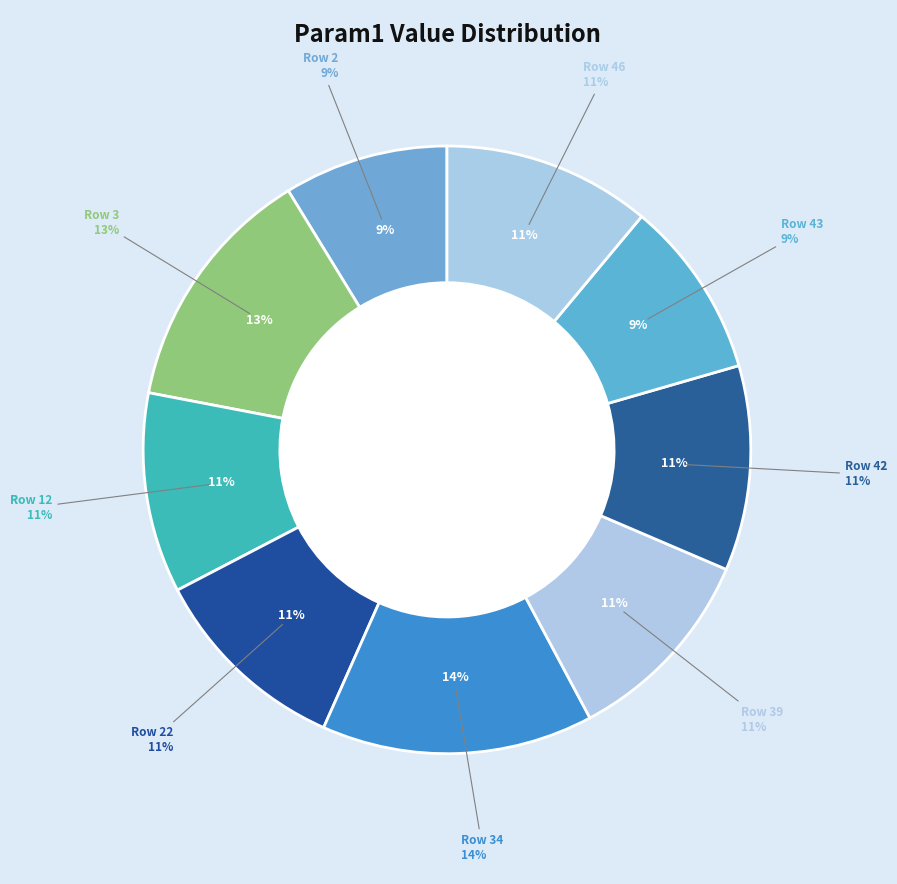

Which slice is the smallest?

Row 2